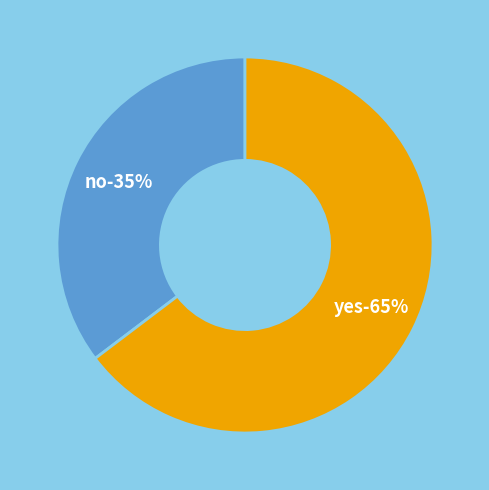

What is the smallest slice in the pie chart?

no